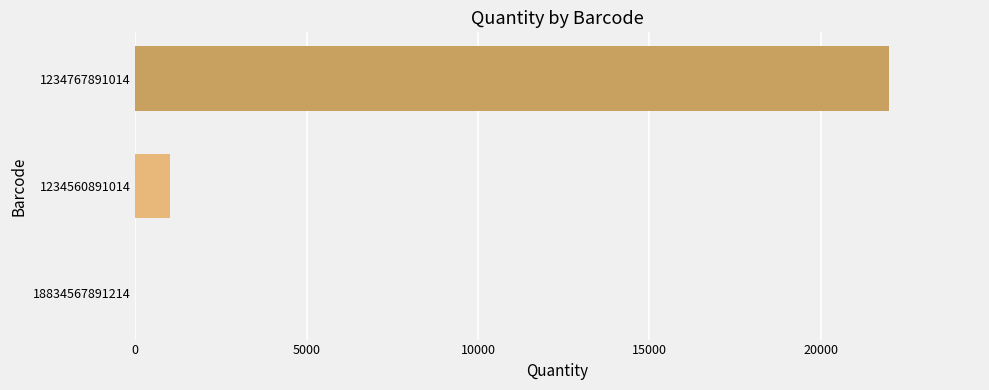

True or false: the data shows 1 at 18834567891214.

True